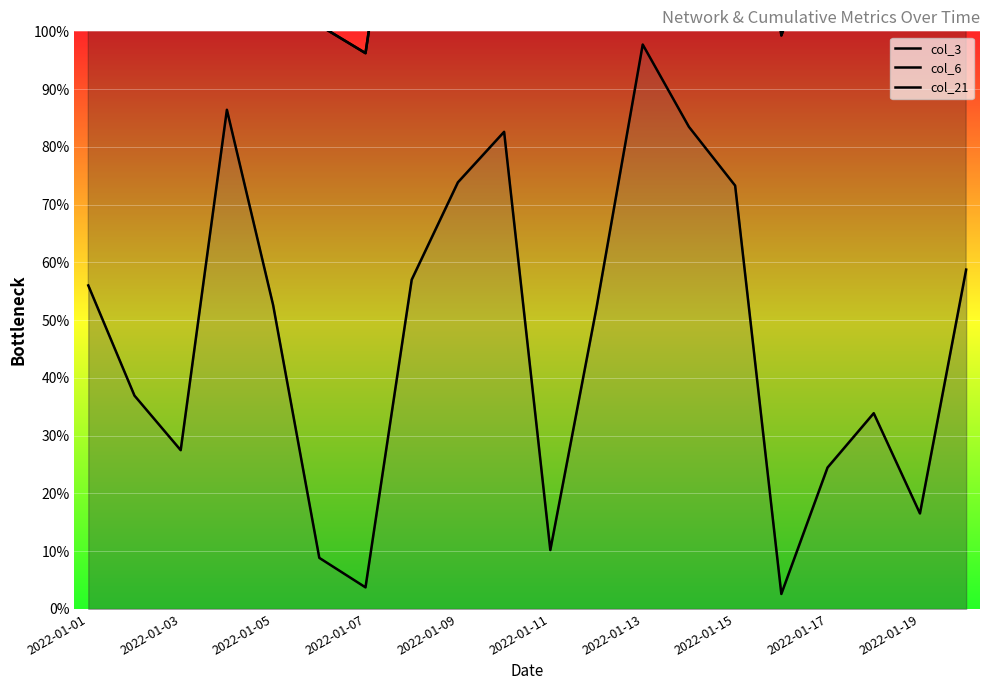

Between 2022-01-05 and 2022-01-15, which series saw the biggest shift?

col_21